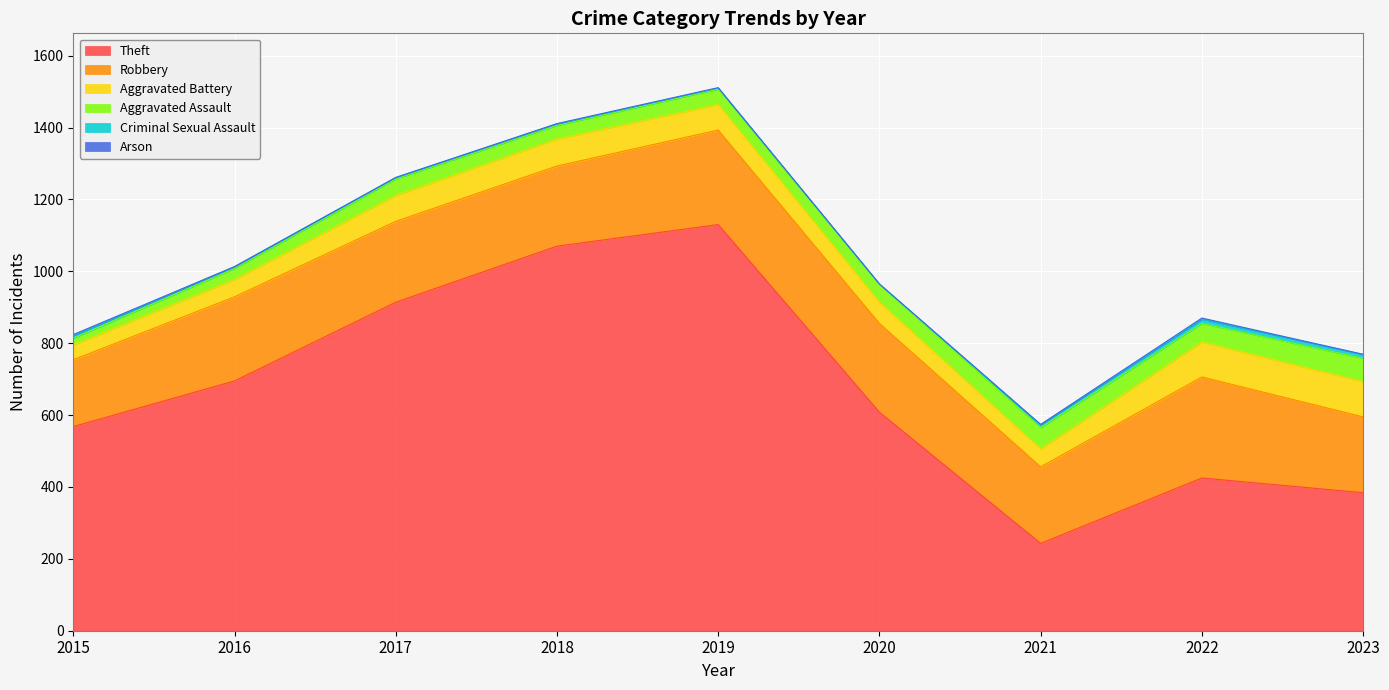

What is the sum of all Aggravated Assault values?

403